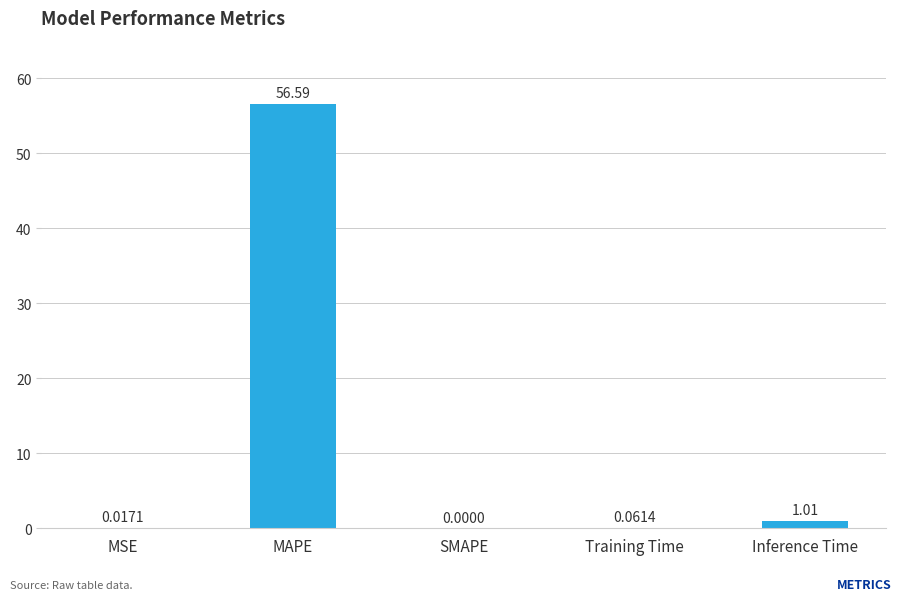

Between Training Time and SMAPE, which is larger?

Training Time